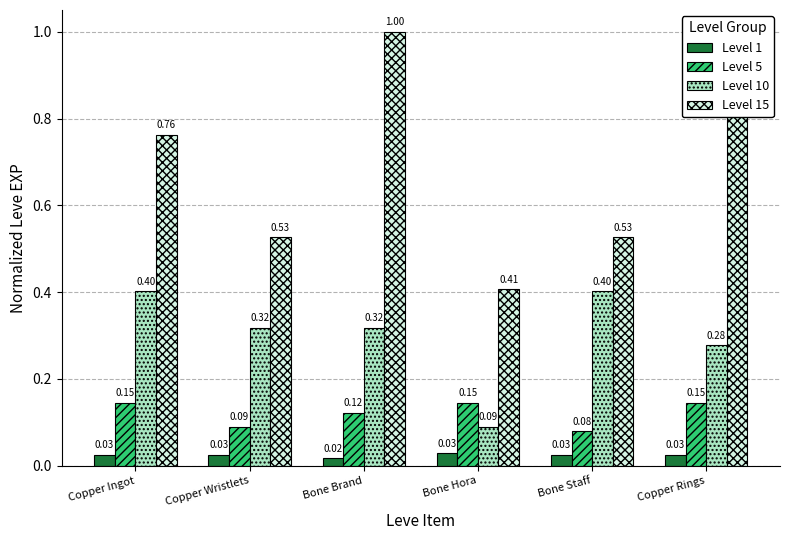

At how many categories does at least one series exceed 0?

6